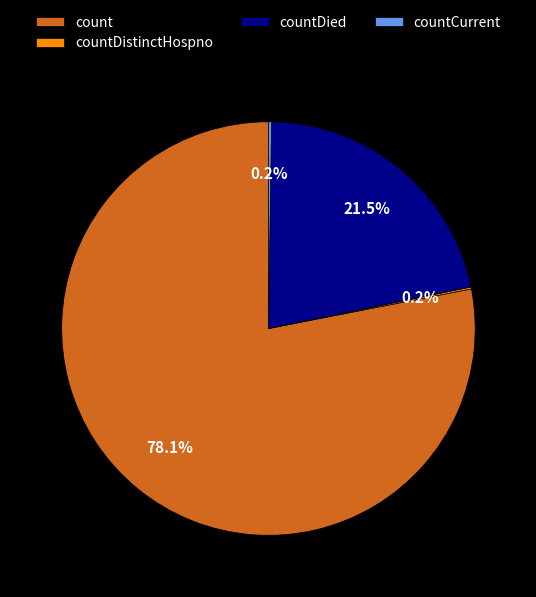

Which category has the biggest portion of the pie?

count